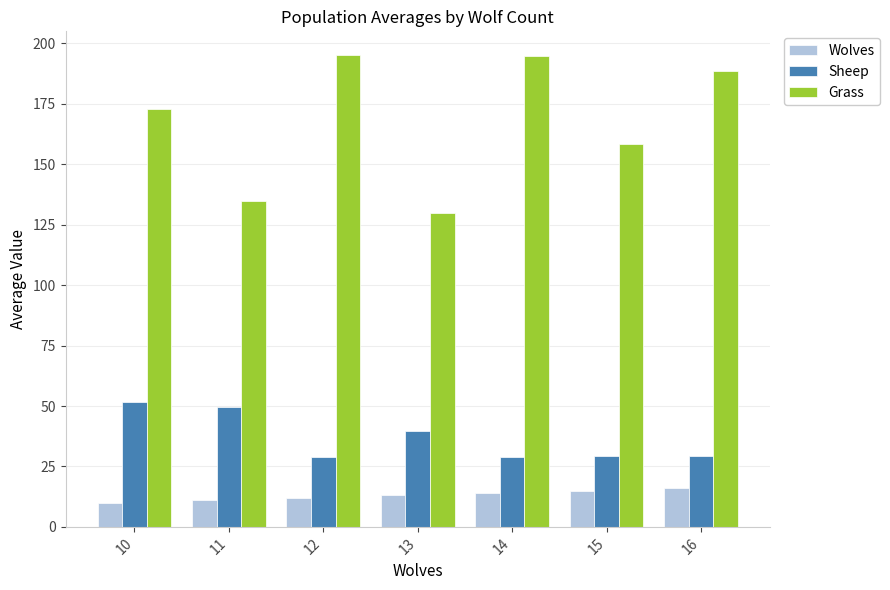

How many values in the Grass series are below 173?

3